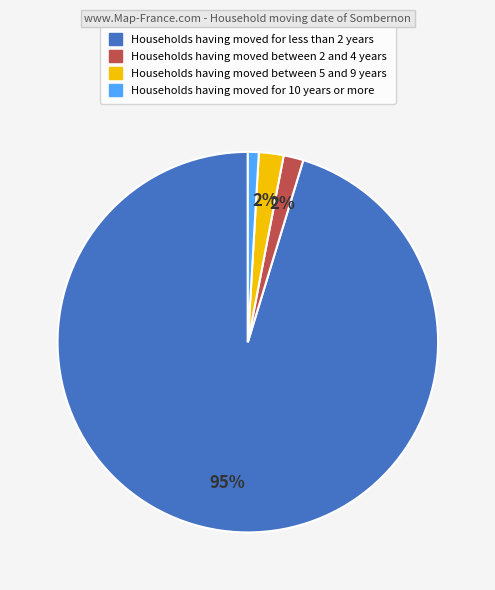

To the nearest percent, what is the average slice percentage?

25%